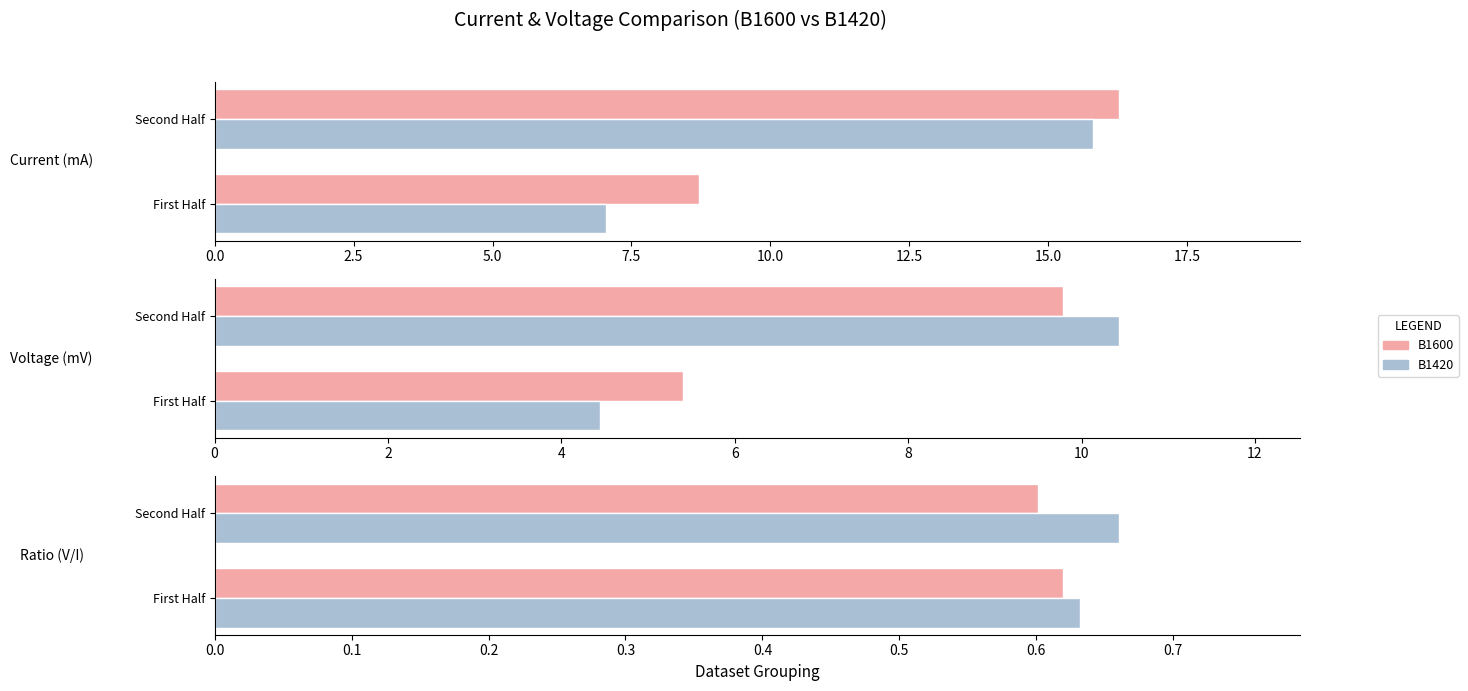

Read the B1600 value at 2.5.

0.6